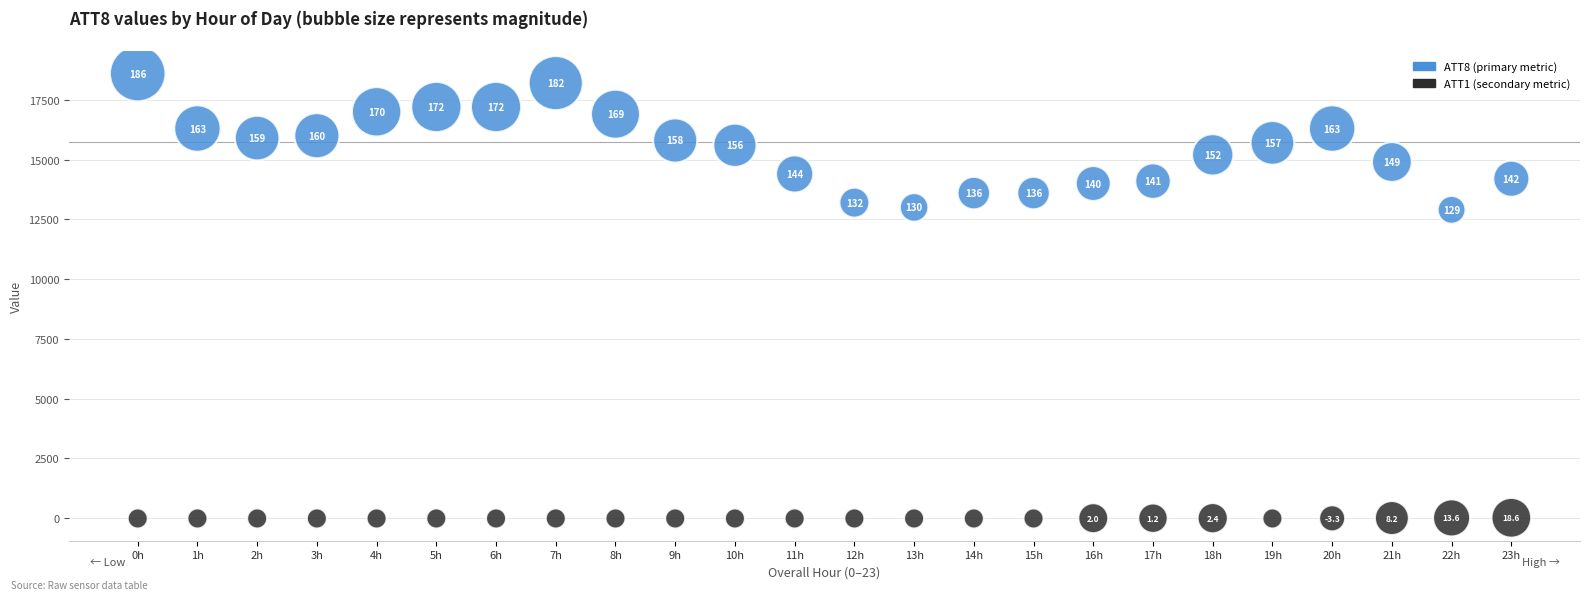

Across all data points, what is the range of Y values (max minus min)?

18610.0